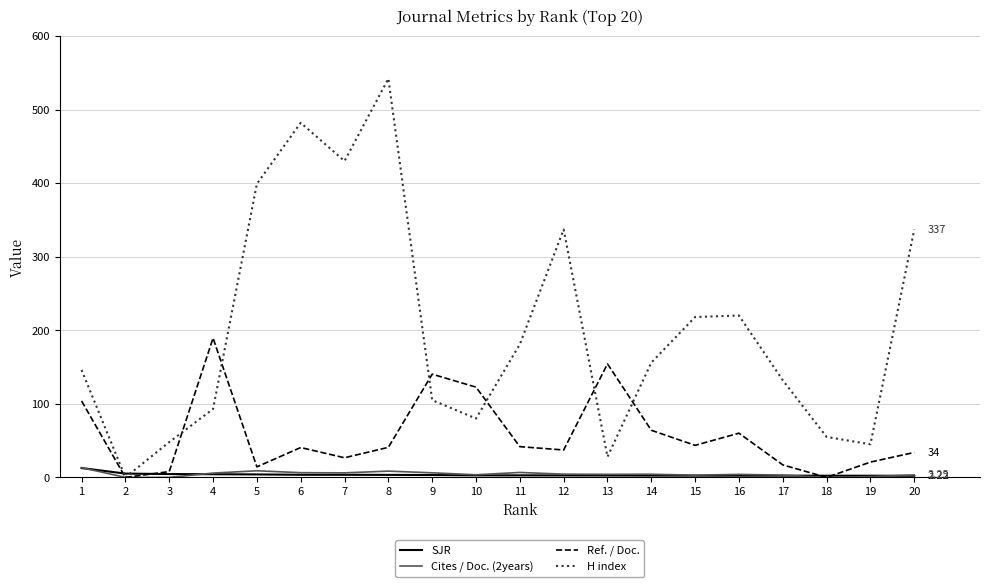

Which series has the widest spread of values?

H index